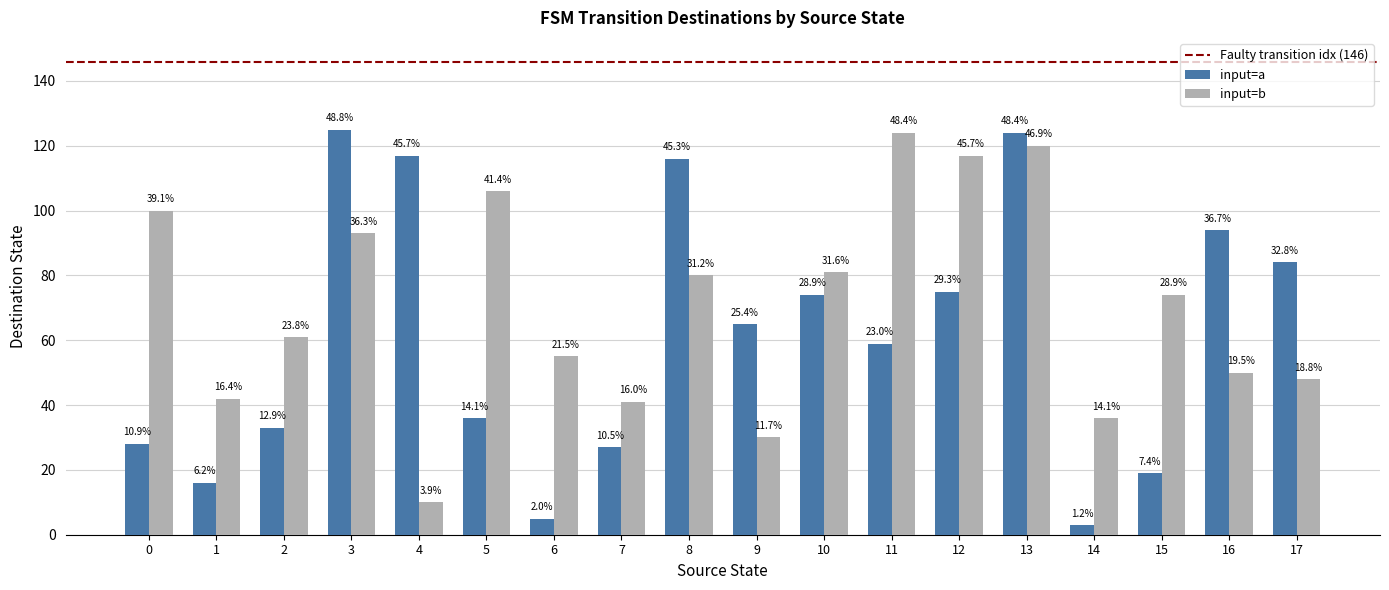

List the series in order of their peak value, lowest first.

destination_state_b, destination_state_a